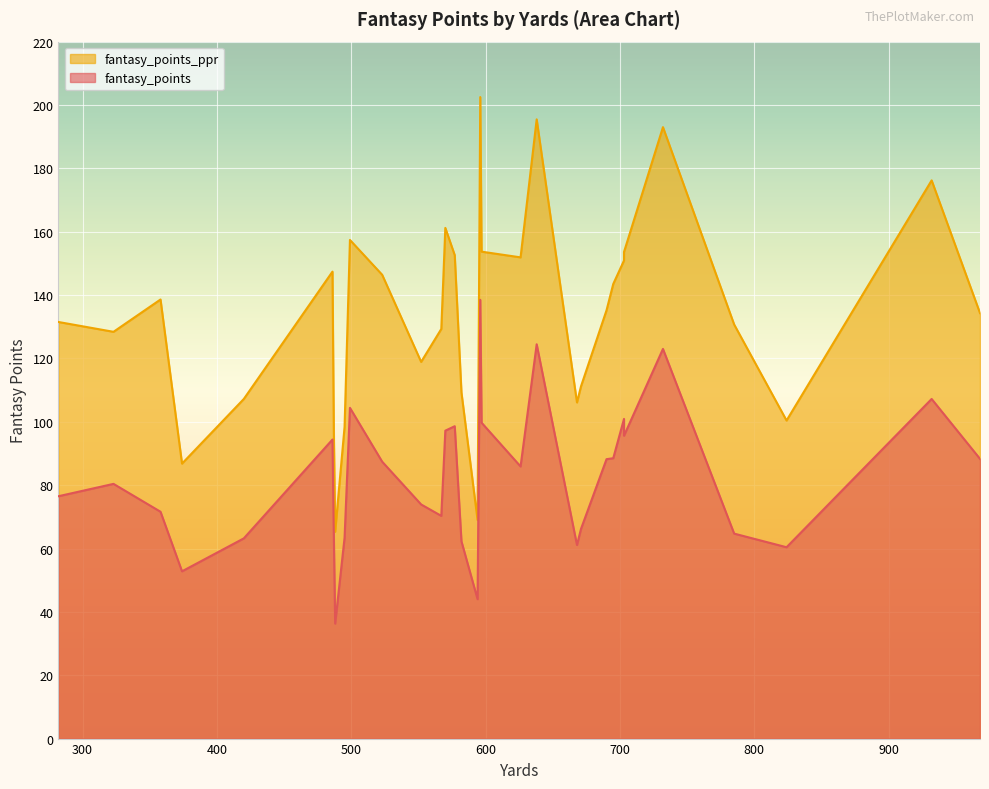

At 695, list the series in order from largest to smallest.

fantasy_points_ppr, fantasy_points